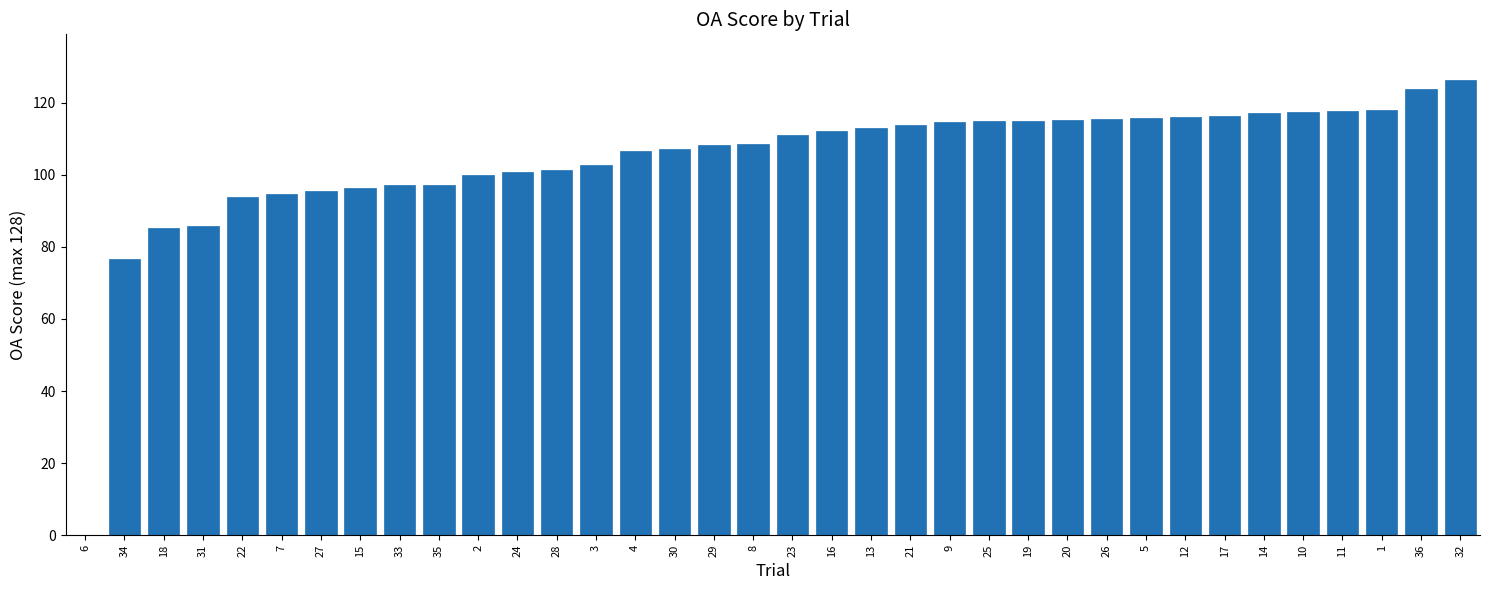

Read the value at 8.

108.7